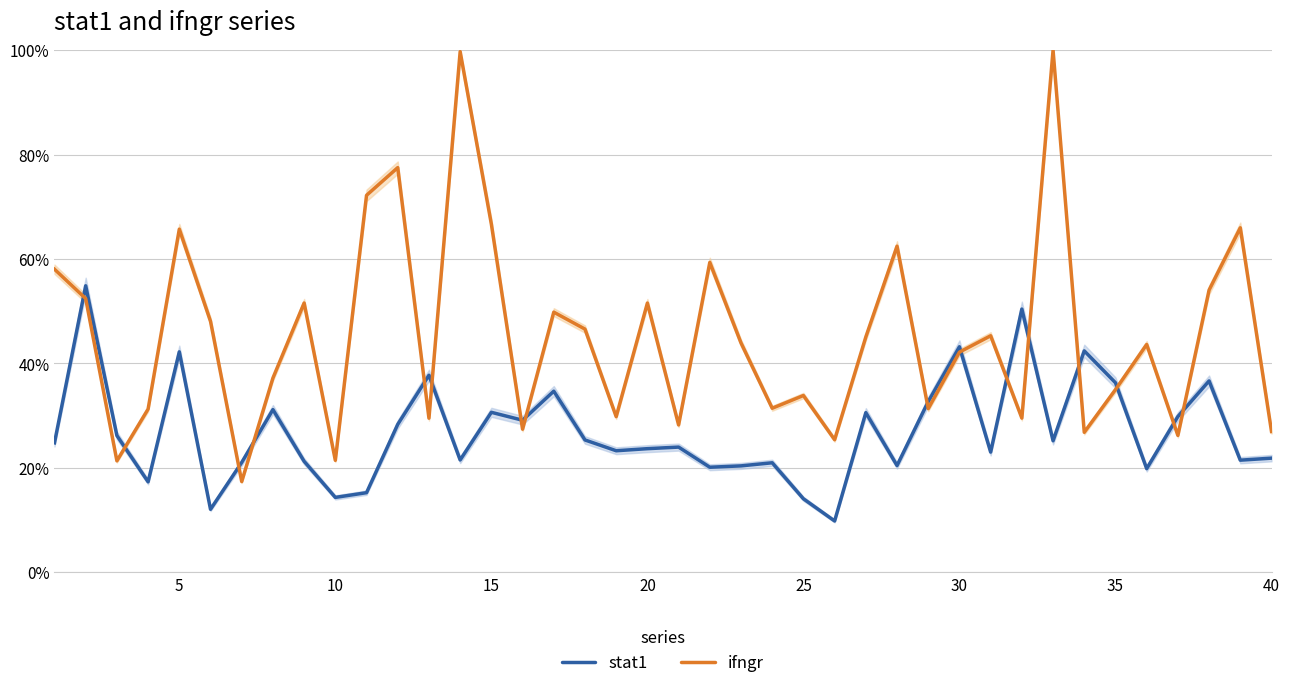

Rank the series at 40 from lowest to highest value.

stat1, ifngr